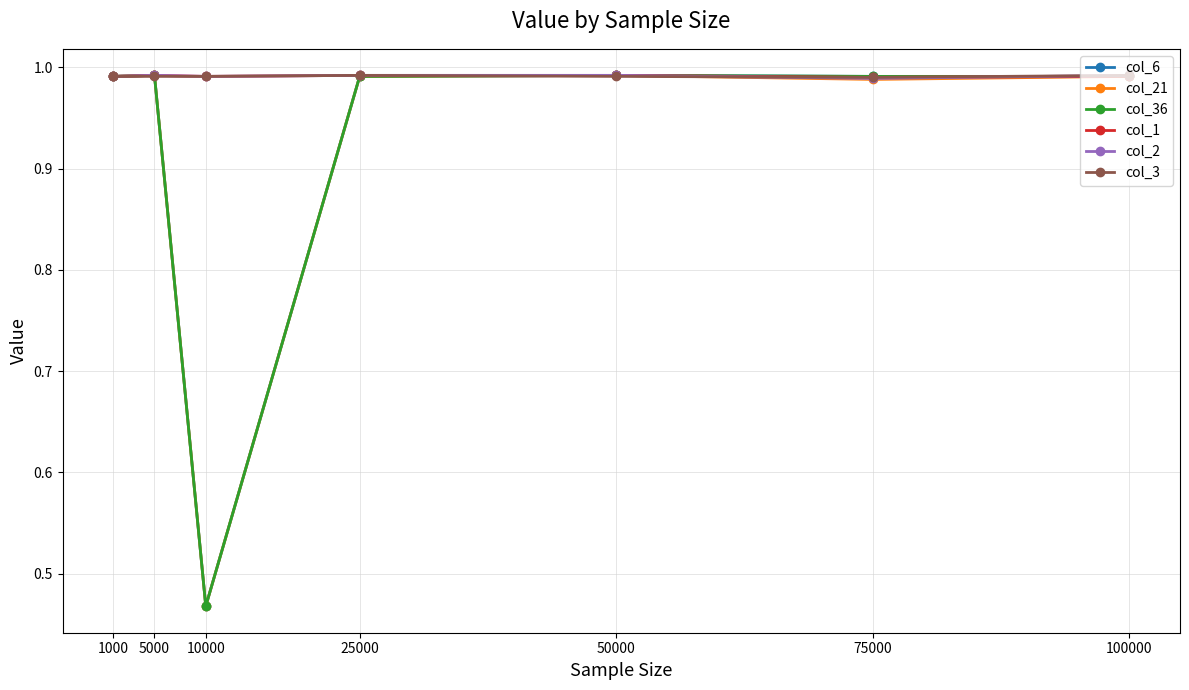

What value does the col_6 series have at 50000?

1.0